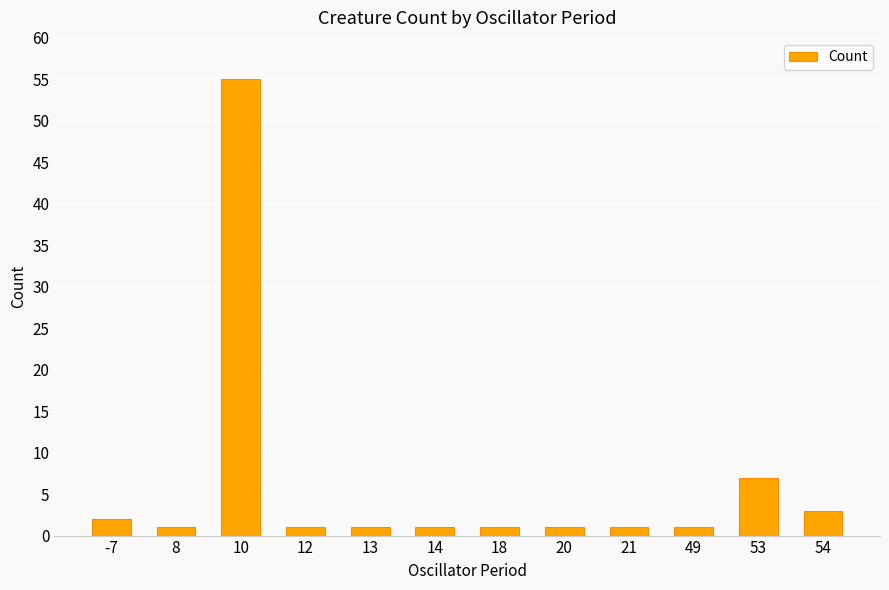

What is the sum of all values?

75